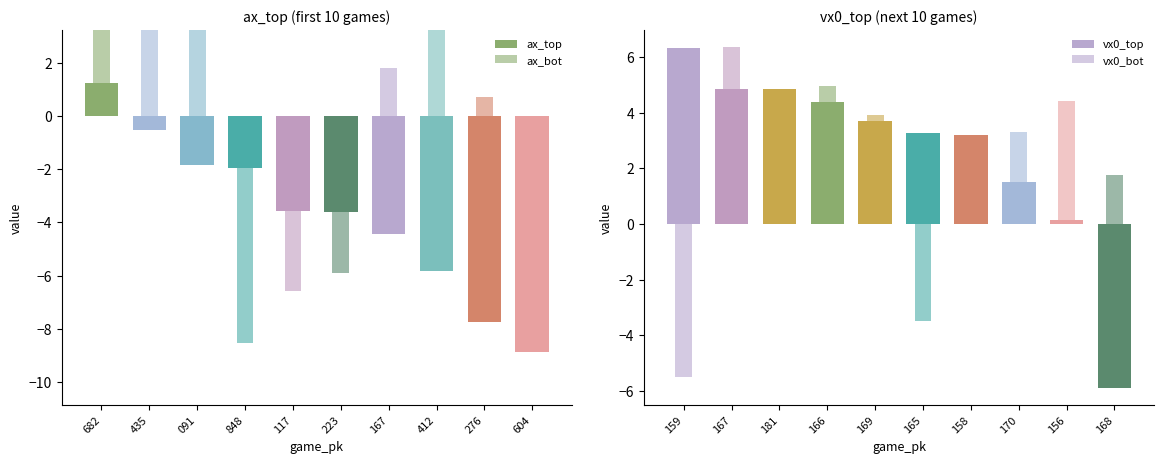

What is the maximum value for vx0_top?

6.3